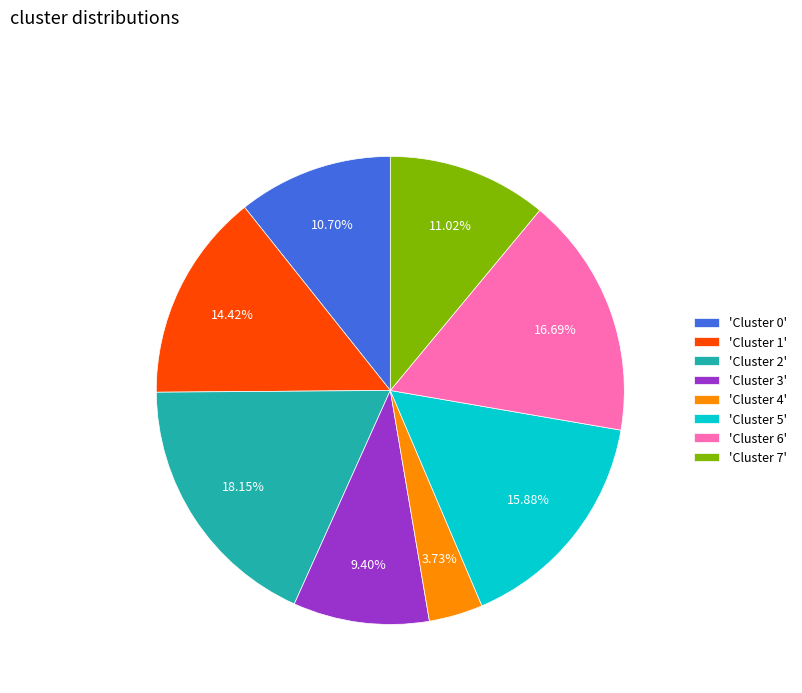

Between 'Cluster 2' and 'Cluster 7', which is larger?

'Cluster 2'